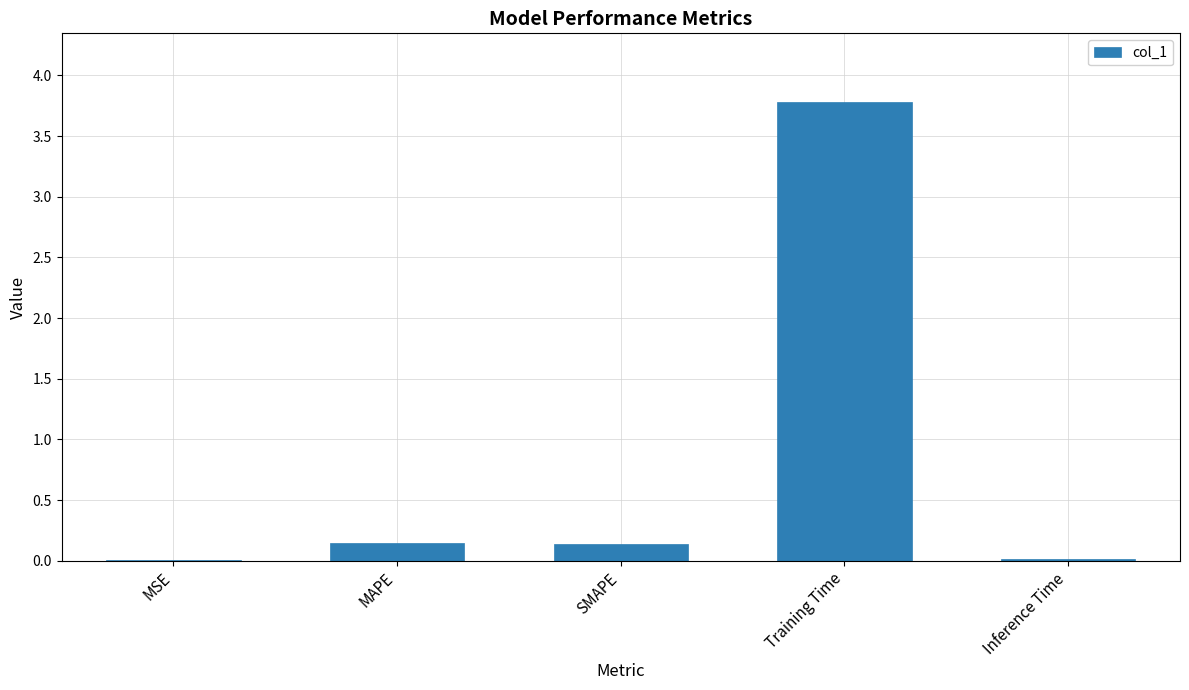

What is the sum of the values at Training Time and MAPE?

3.9